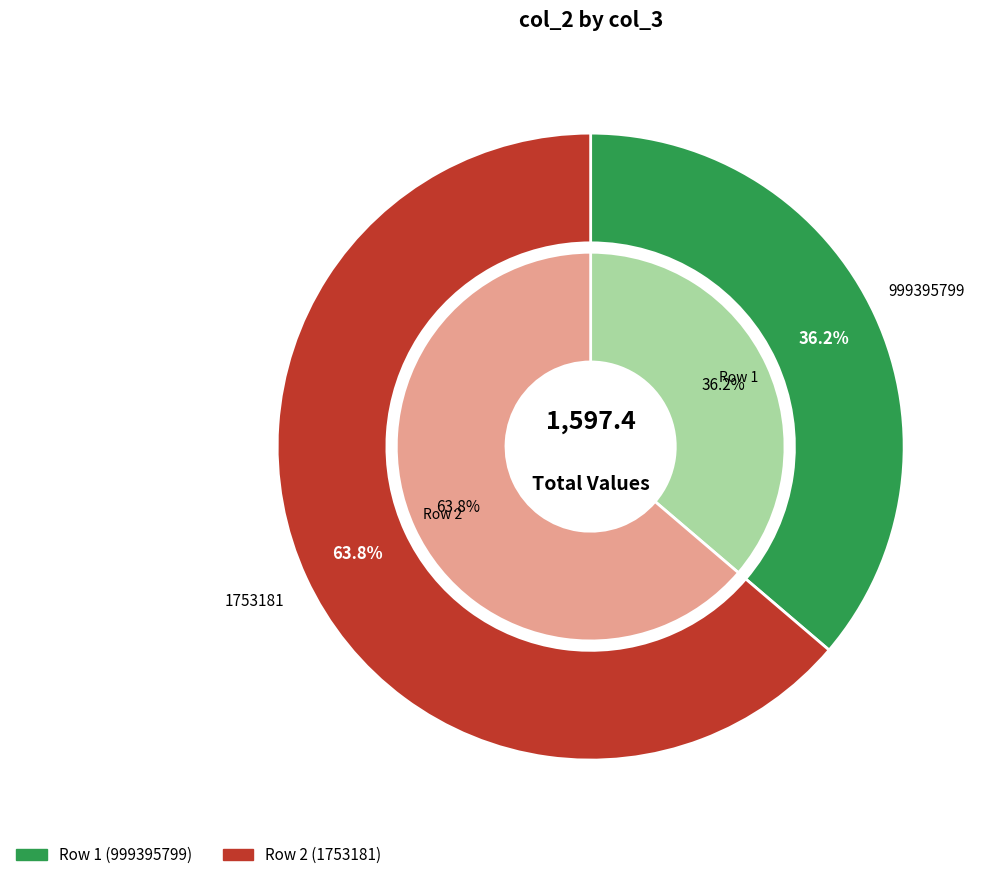

How many segments does this pie chart have?

2